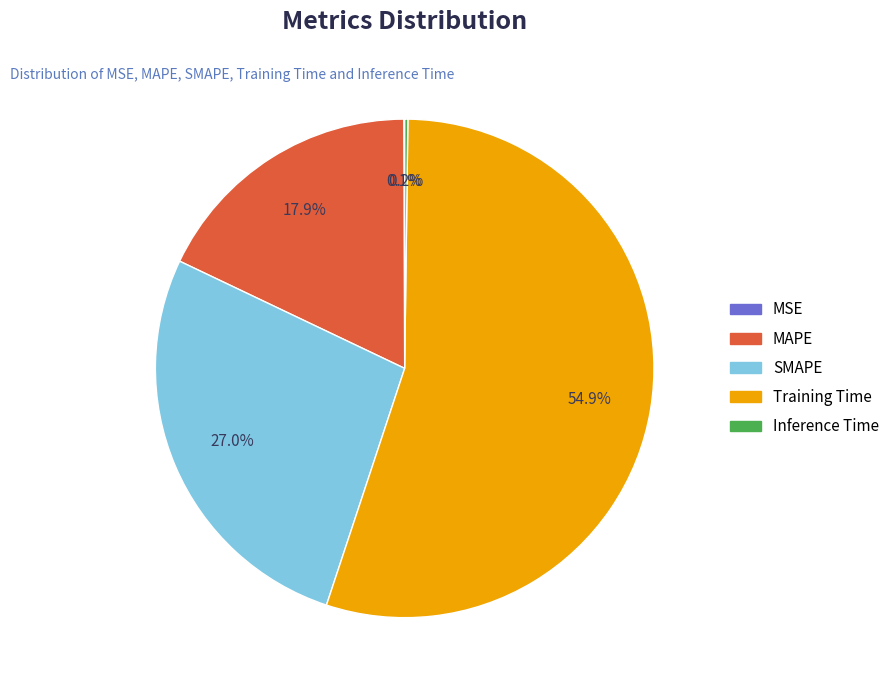

The MAPE slice represents 18% of the pie. True or false?

True